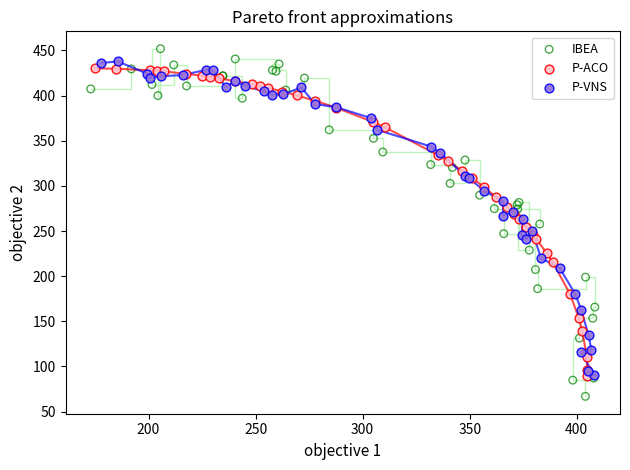

What are all the series names shown in the legend?

IBEA, P-ACO, P-VNS